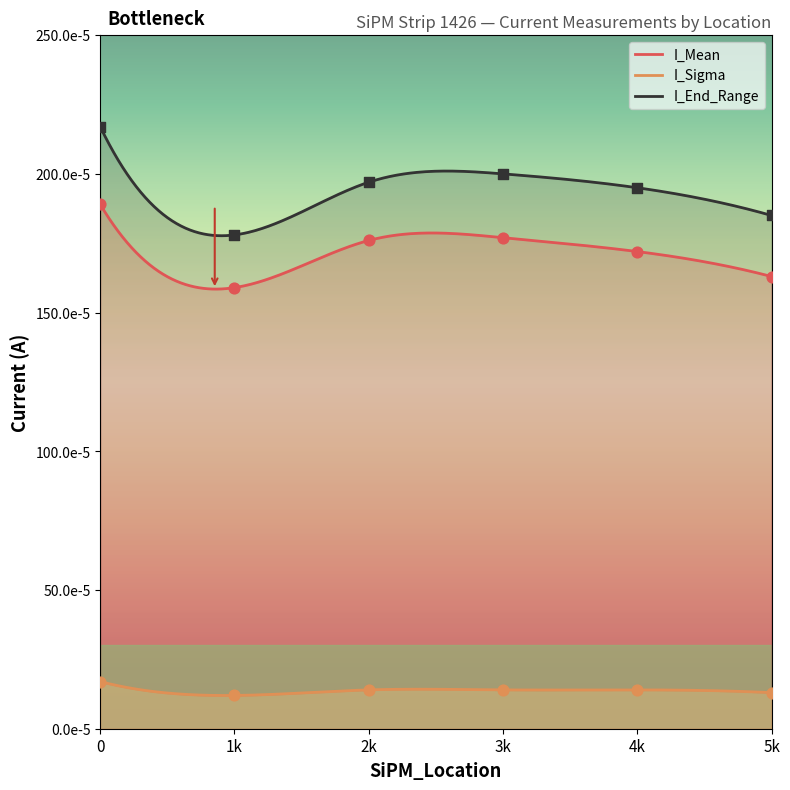

Which series contains the lowest Y value?

I_Sigma